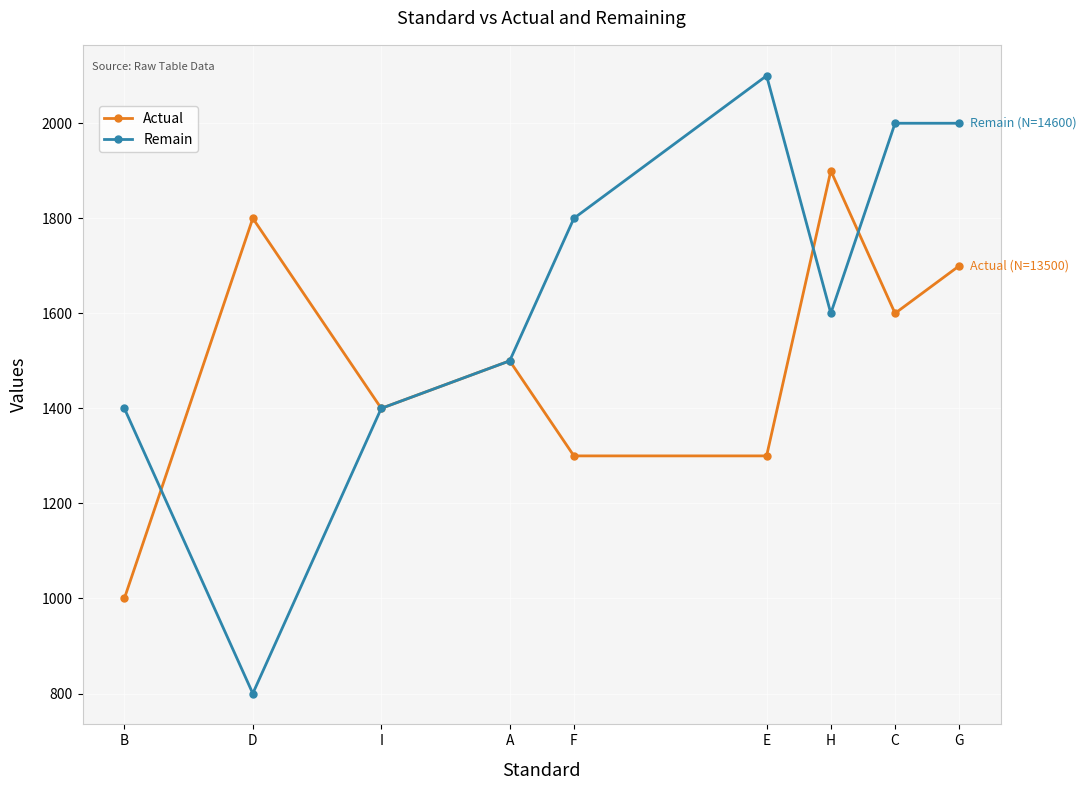

What is the greatest value displayed?

2100